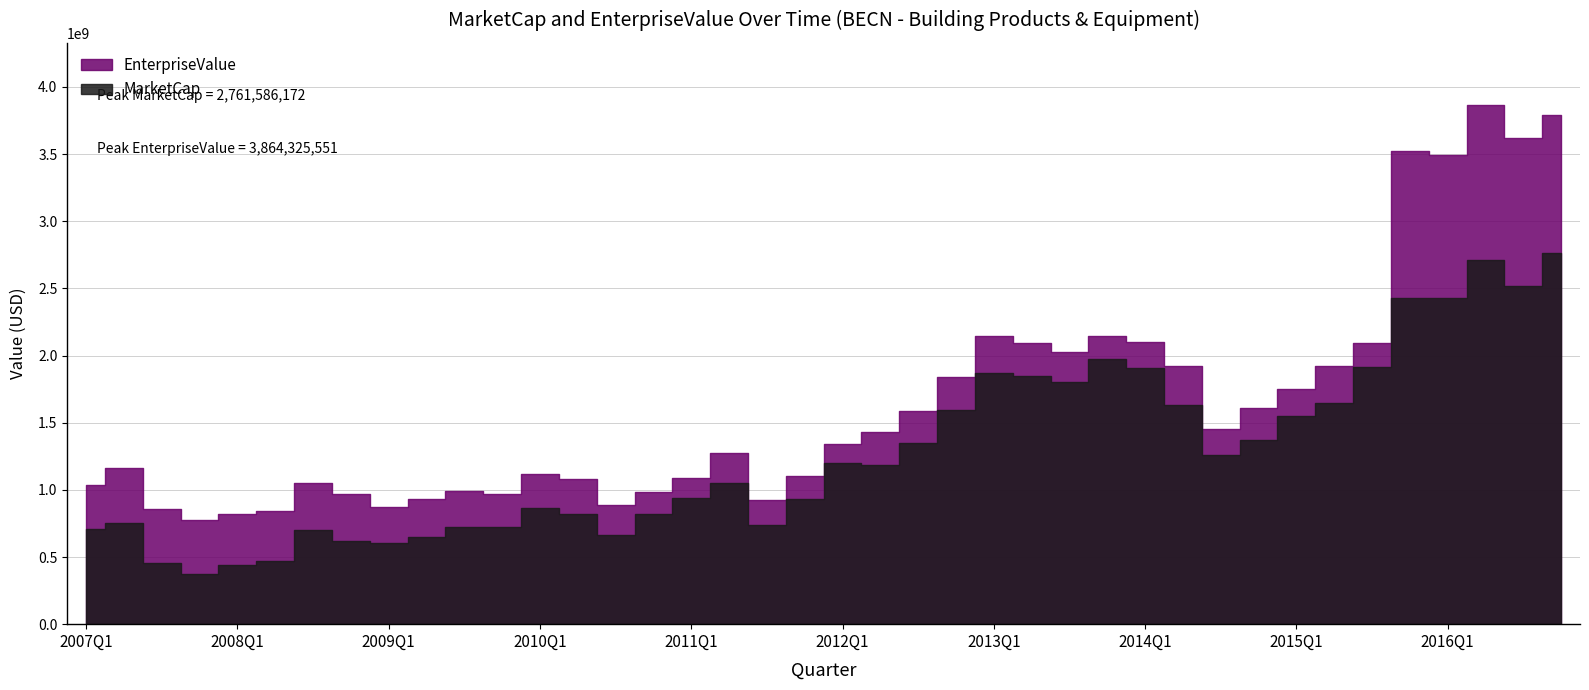

List the series in order of their overall mean, highest first.

EnterpriseValue, MarketCap